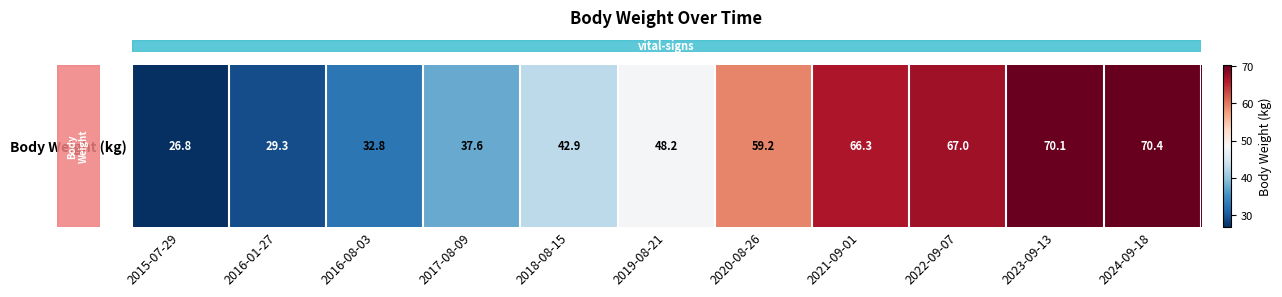

List the labels in order of value, largest first.

2024-09-18, 2023-09-13, 2022-09-07, 2021-09-01, 2020-08-26, 2019-08-21, 2018-08-15, 2017-08-09, 2016-08-03, 2016-01-27, 2015-07-29